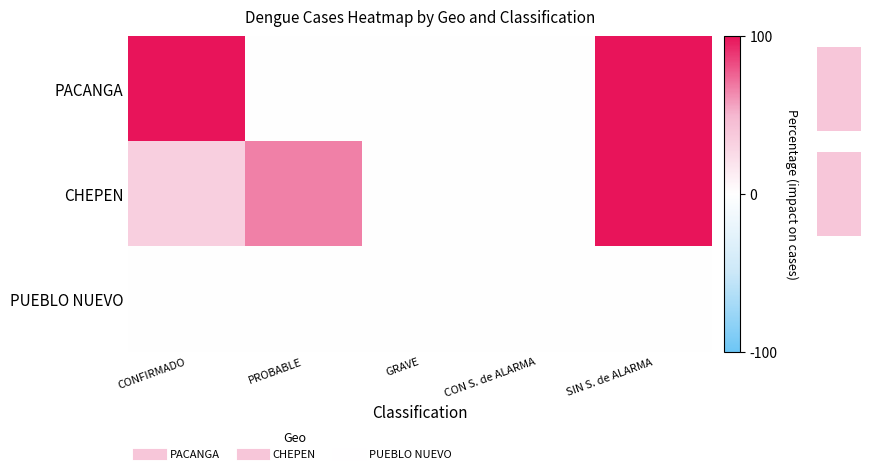

Reading left to right, what are all the values shown in this chart?

row_0: 100.0	0.0	0.0	0.0	100.0
row_1: 33.3	66.7	0.0	0.0	100.0
row_2: 0.0	0.0	0.0	0.0	0.0